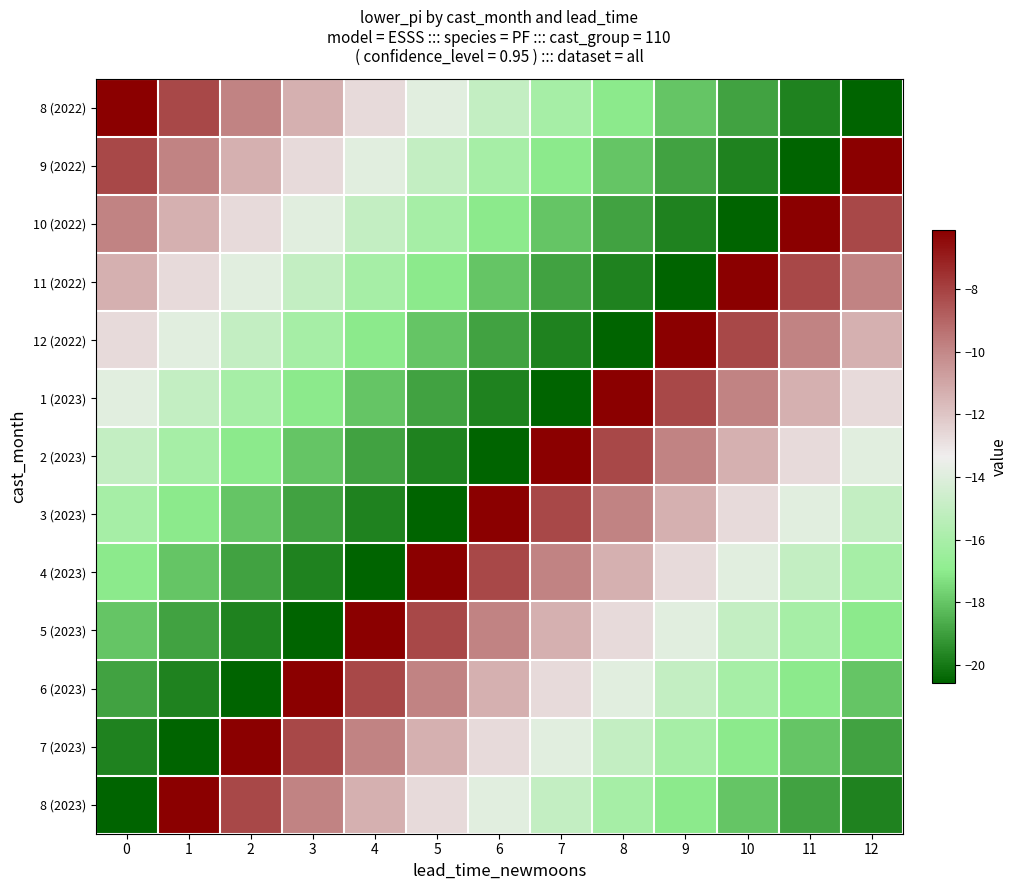

Rank the series at 12 from lowest to highest value.

8 (2022), 8 (2023), 7 (2023), 6 (2023), 5 (2023), 4 (2023), 3 (2023), 2 (2023), 1 (2023), 12 (2022), 11 (2022), 10 (2022), 9 (2022)